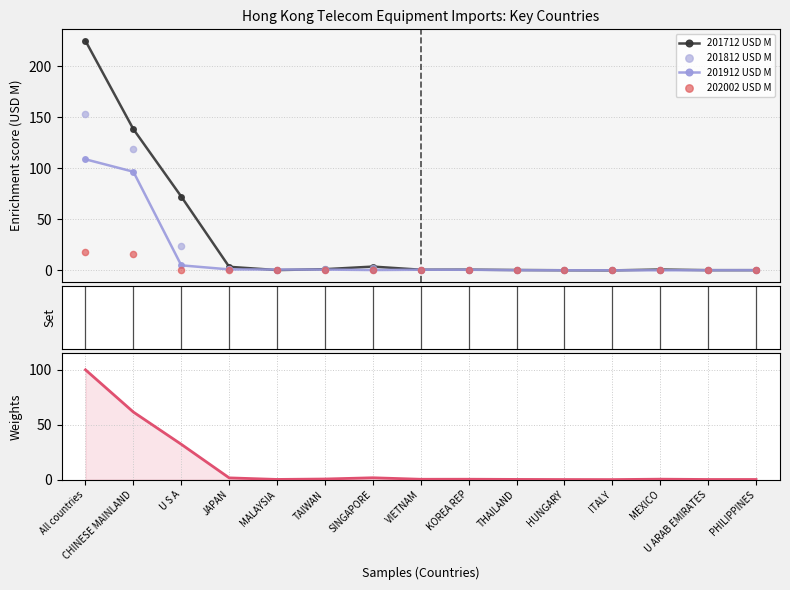

Which series contains the lowest Y value?

201712 % Share